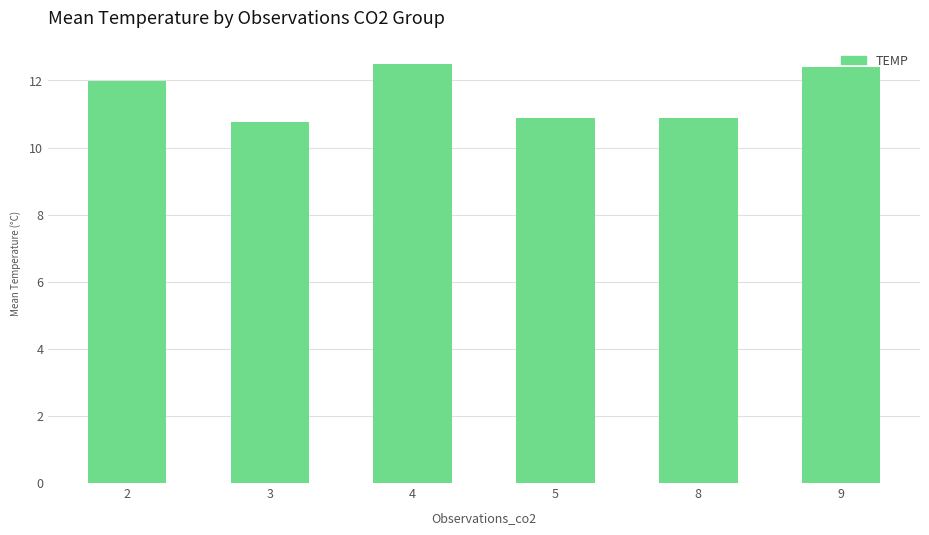

What is the minimum value shown in the chart?

10.8